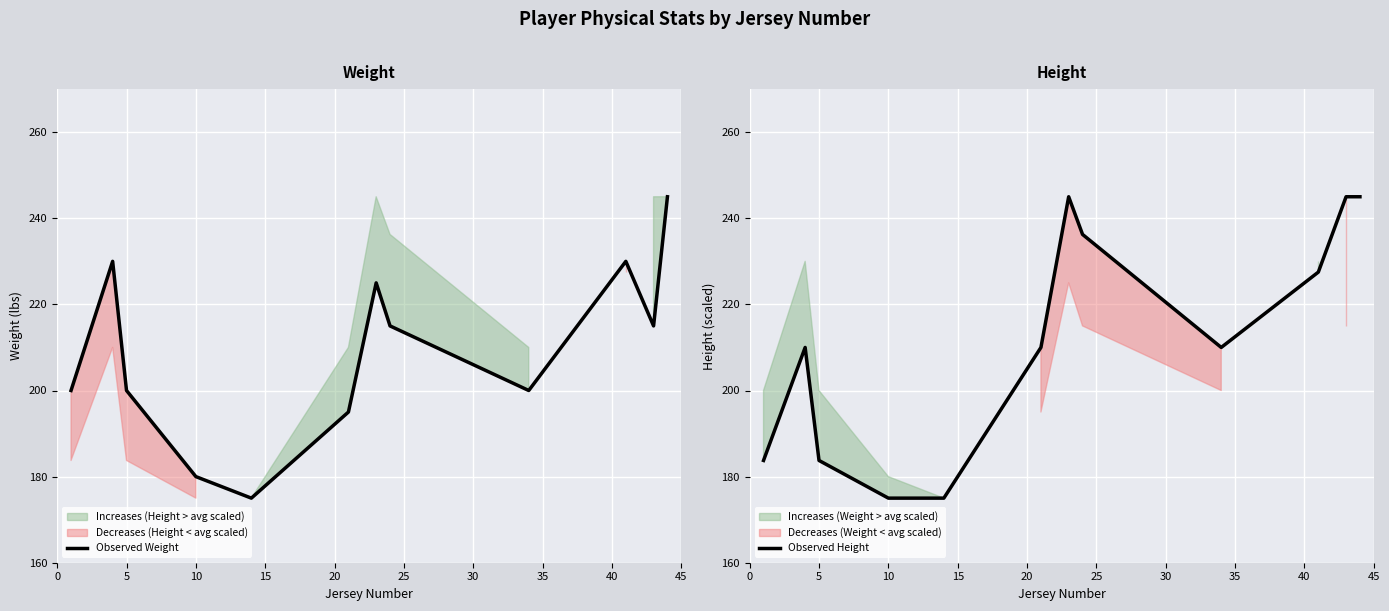

Is the value of Observed Weight at 10 greater than the value of Observed Height at 25?

No